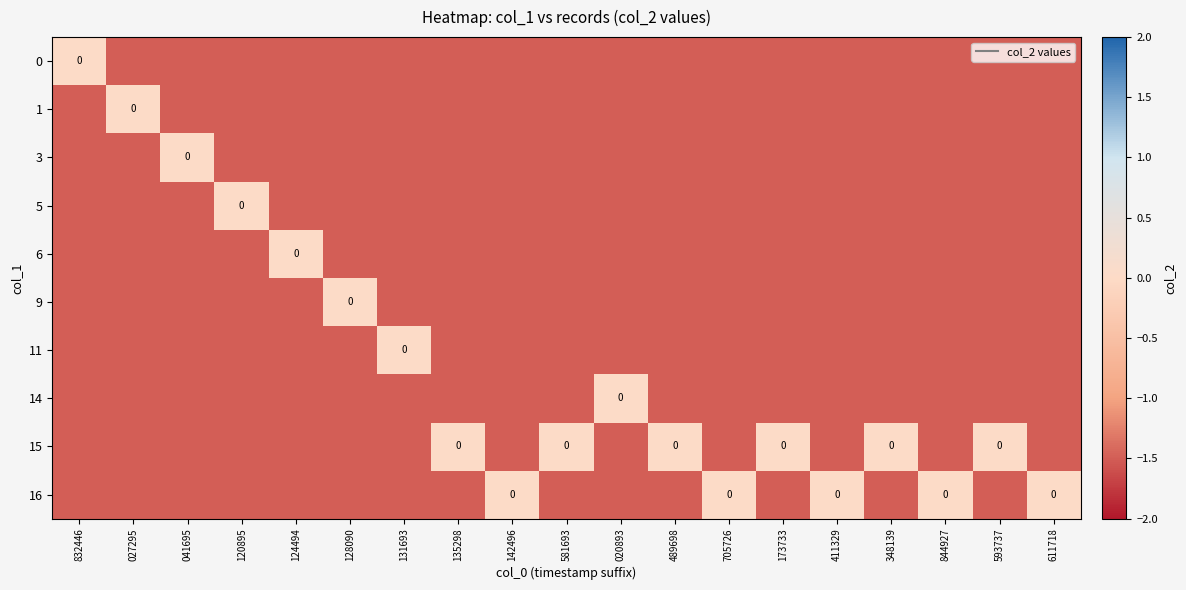

Which series has the largest range (max minus min)?

row_0